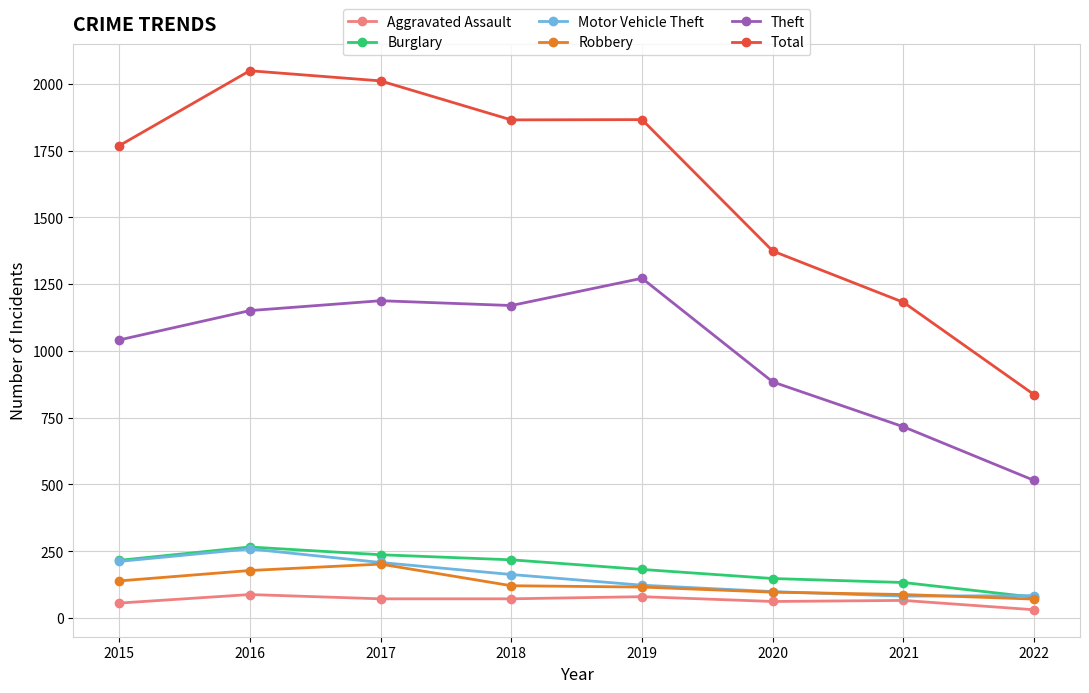

Between 2019 and 2022, which series saw the biggest shift?

Total